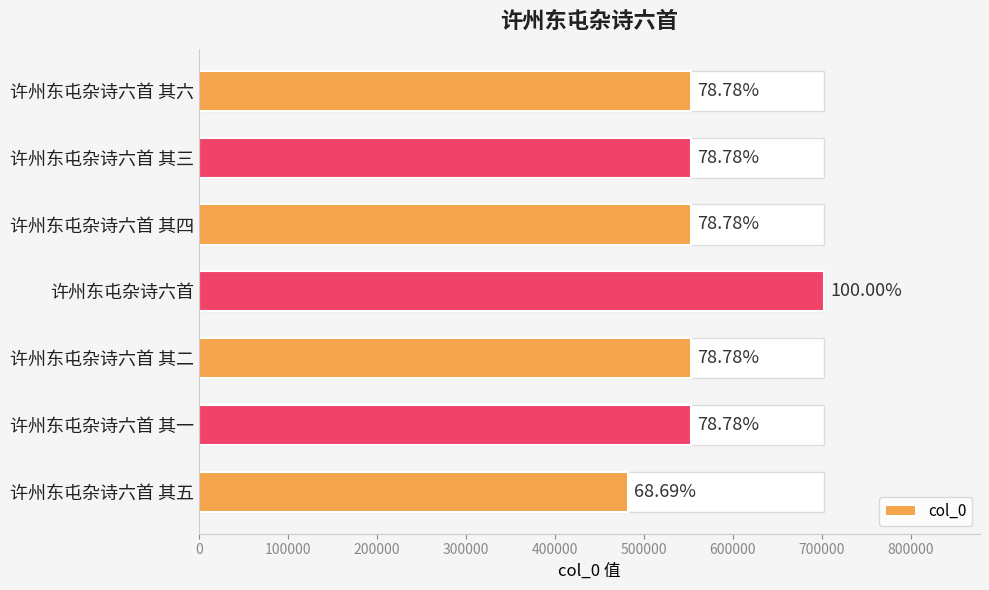

What is the change in value from 许州东屯杂诗六首 其二 to 许州东屯杂诗六首 其一?

-1